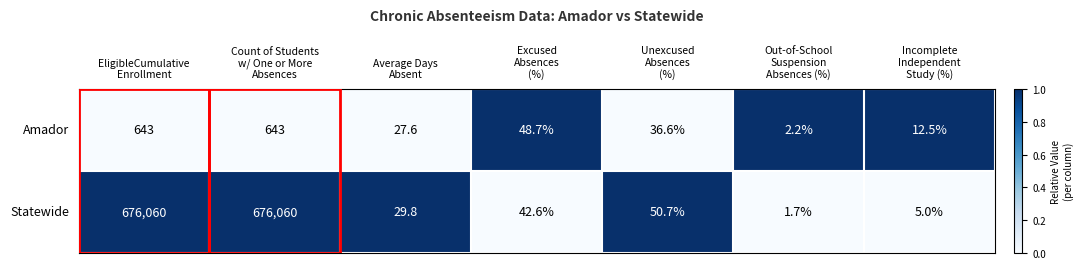

Rank the series by their average value, from highest to lowest.

Statewide, Amador